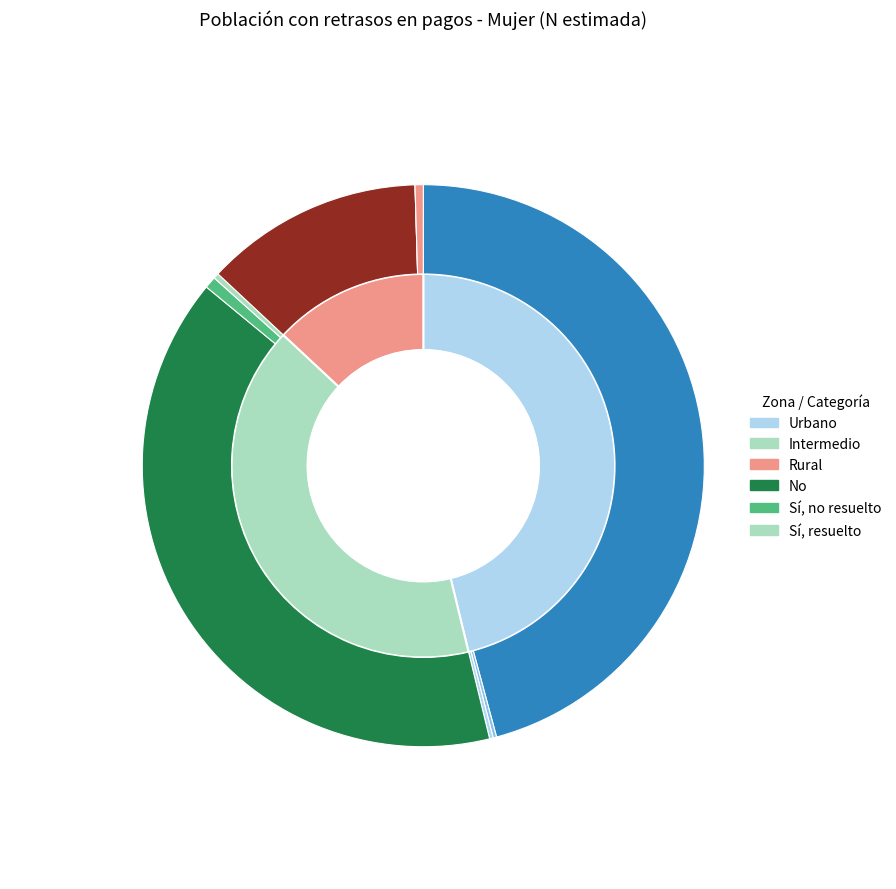

Rank the series by their average value, from lowest to highest.

Rural, Intermedio, Urbano